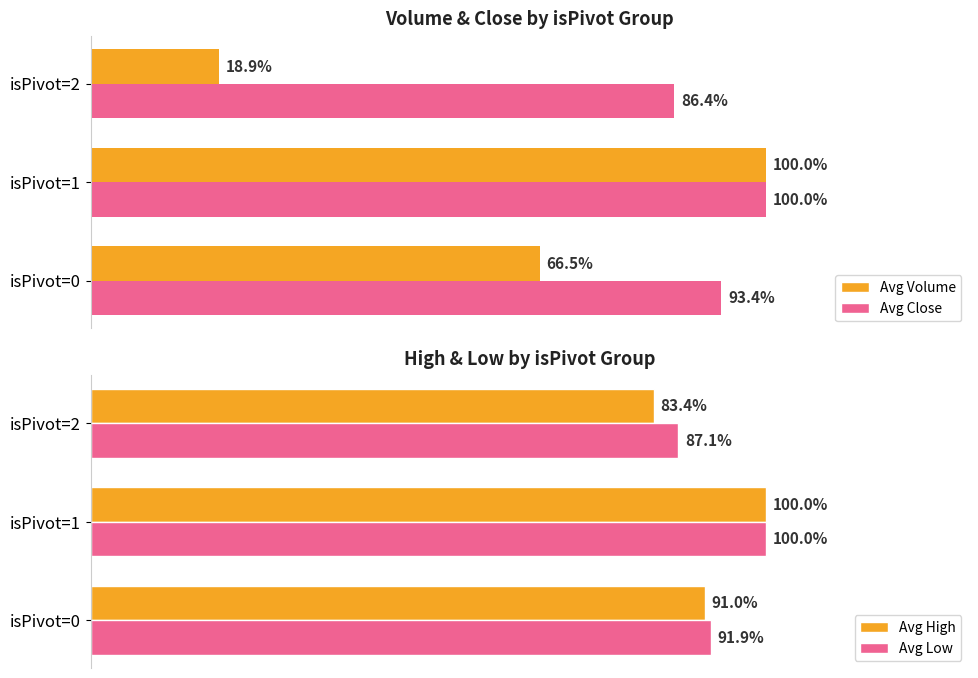

Which series has the largest range (max minus min)?

Avg Volume